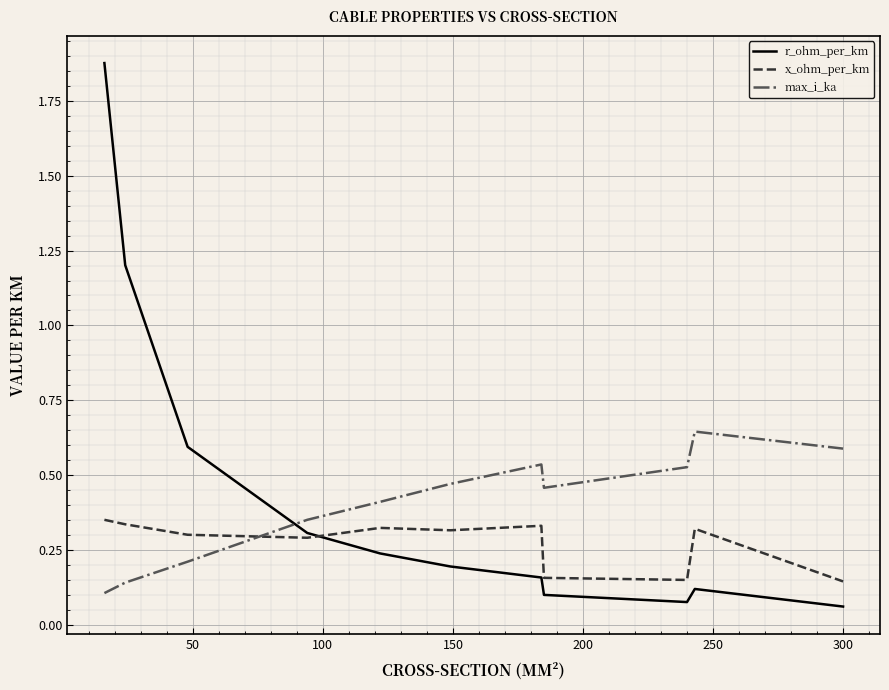

How many times do x_ohm_per_km and max_i_ka cross each other?

1